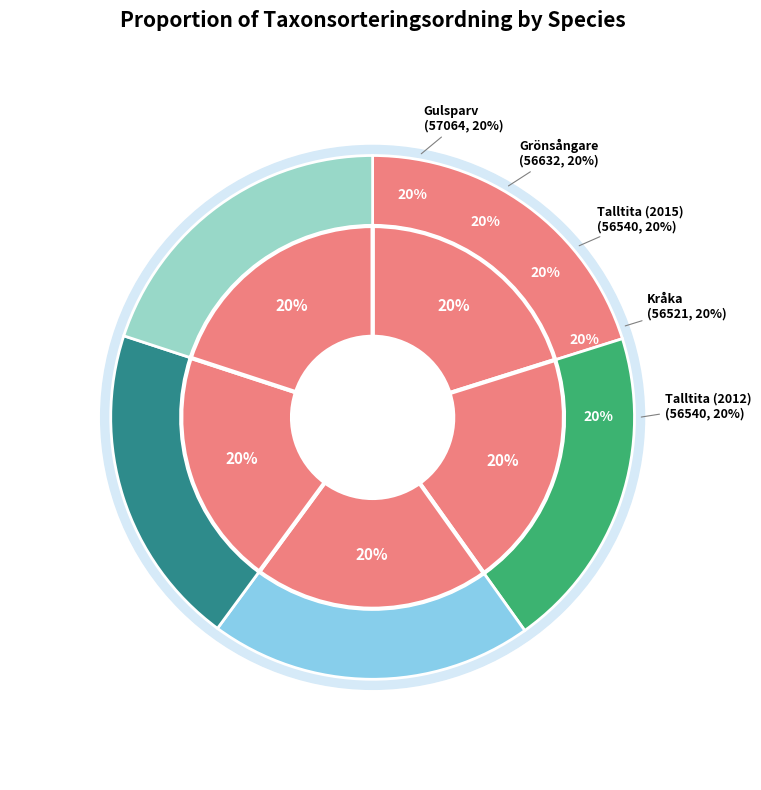

What percentage is NOT represented by Talltita (2012)?

80.0%